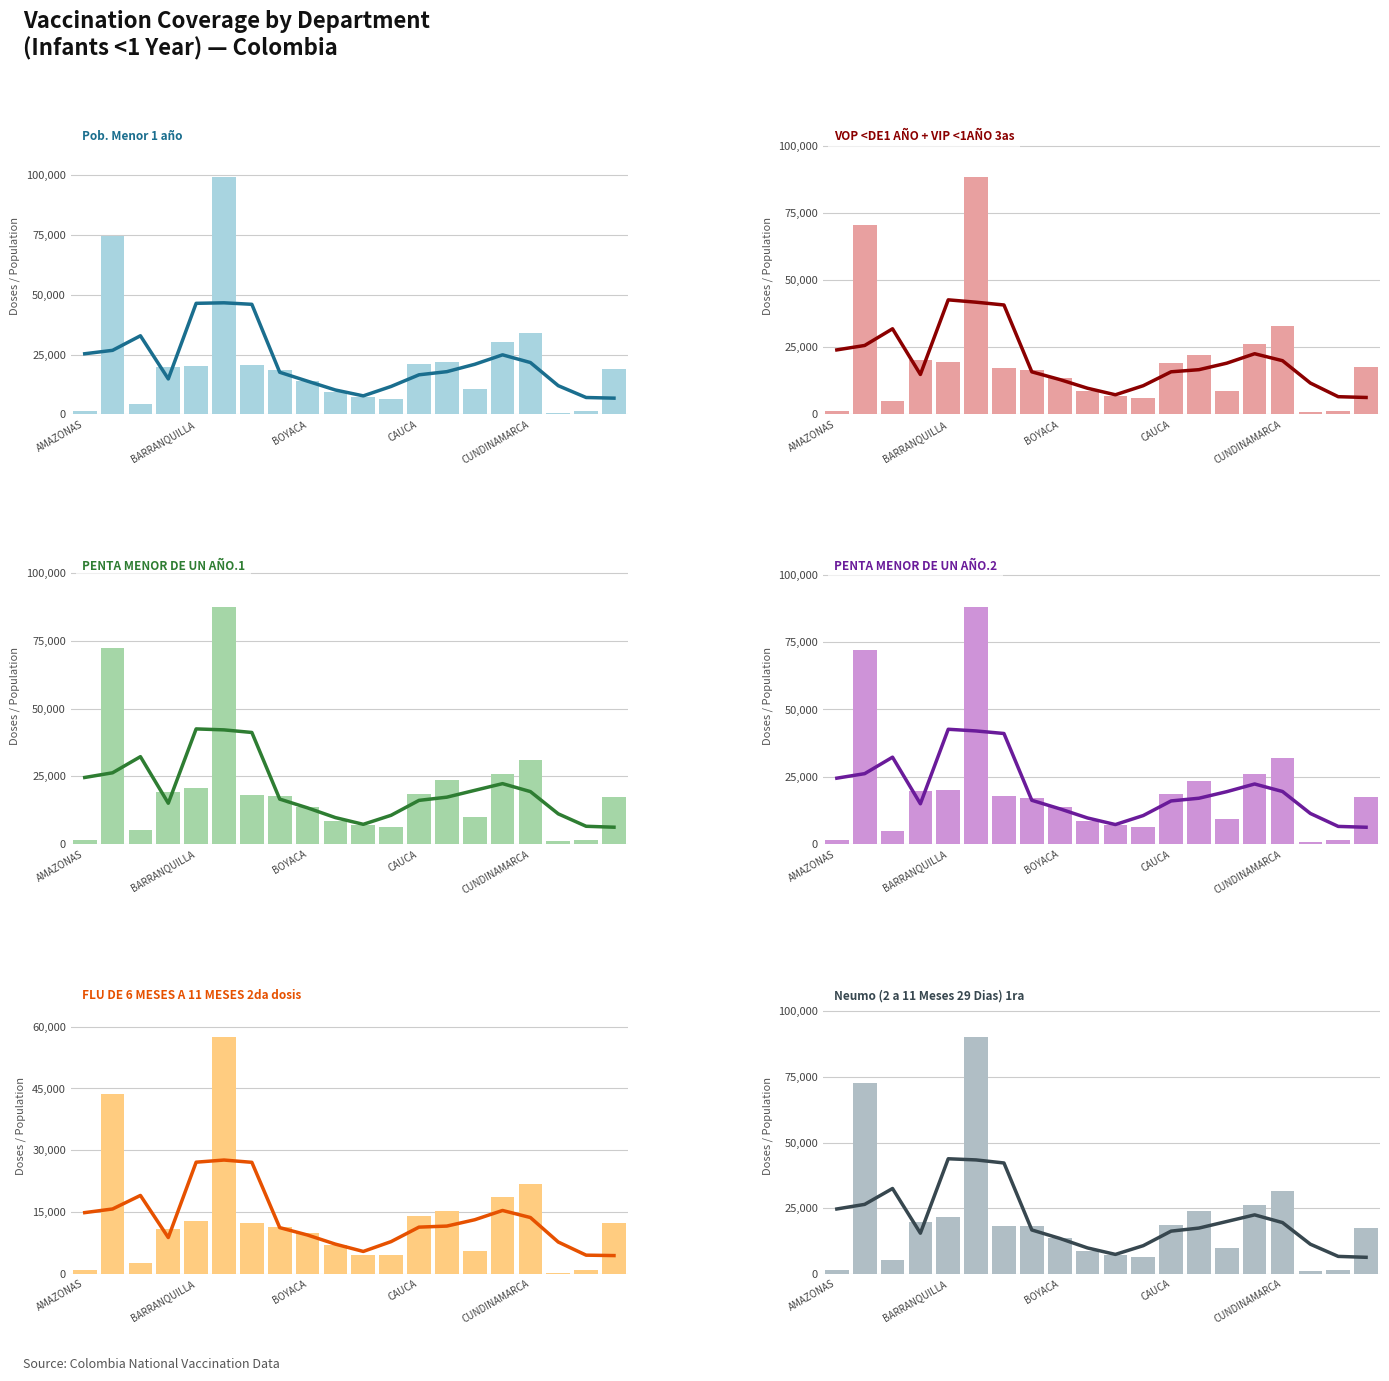

At which label does FLU DE 6 MESES A 11 MESES 2da dosis reach its minimum?

GUAINIA